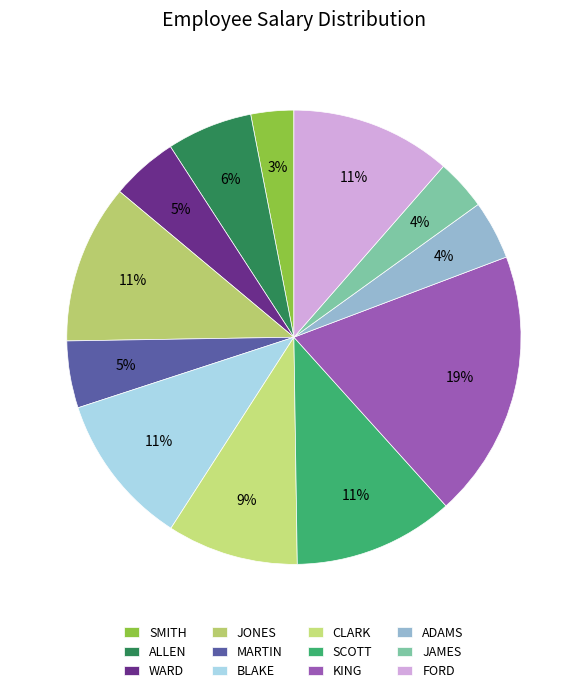

How many slices are in this pie chart?

12